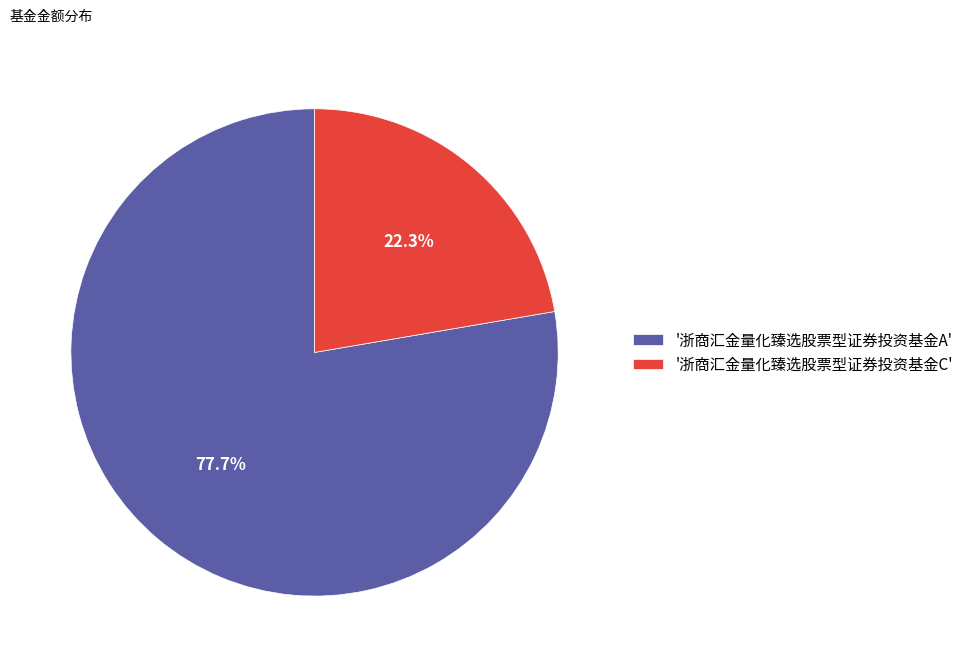

Rank the categories by value from highest to lowest.

'浙商汇金量化臻选股票型证券投资基金A', '浙商汇金量化臻选股票型证券投资基金C'